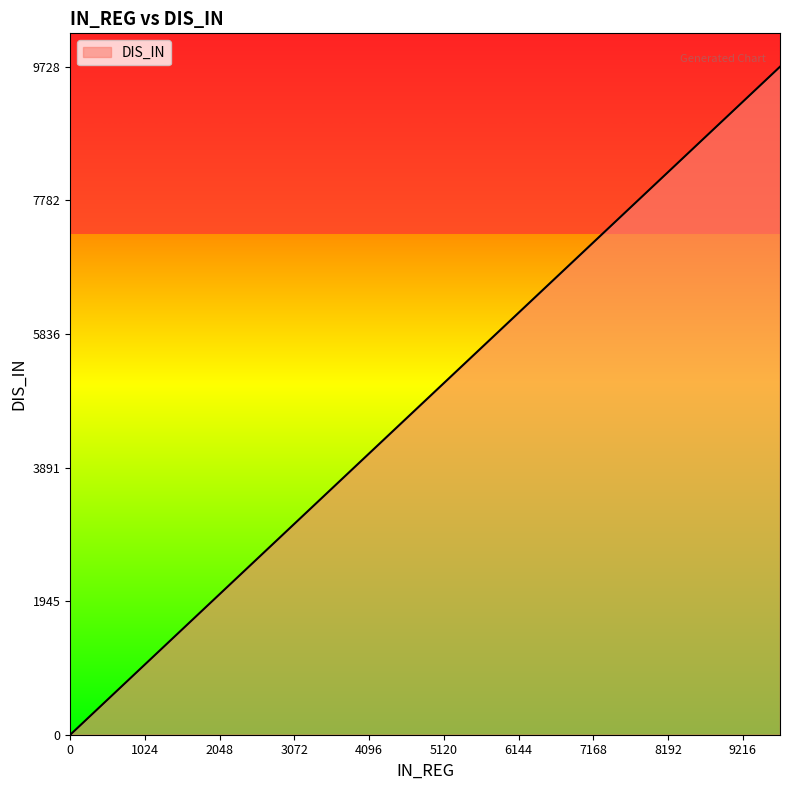

What is the maximum value shown in the chart?

9728